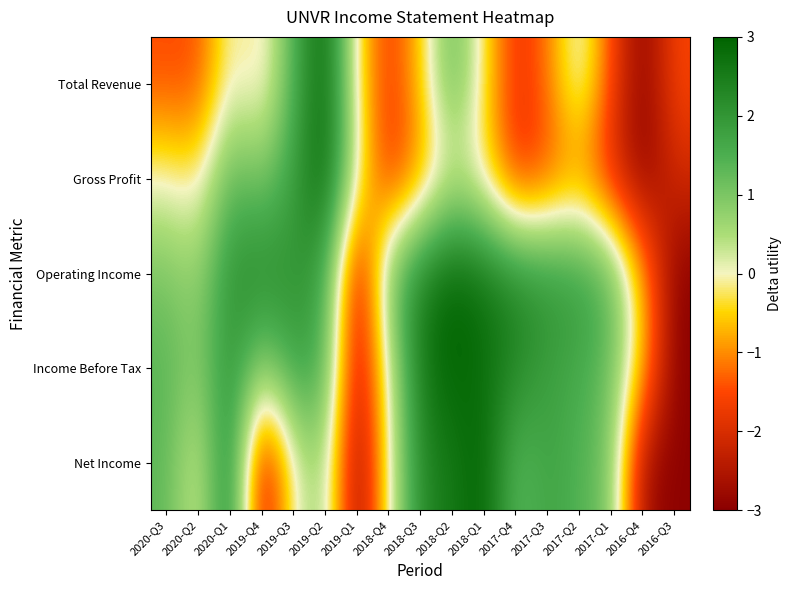

At which category is the sum across all series the highest?

2018-Q2